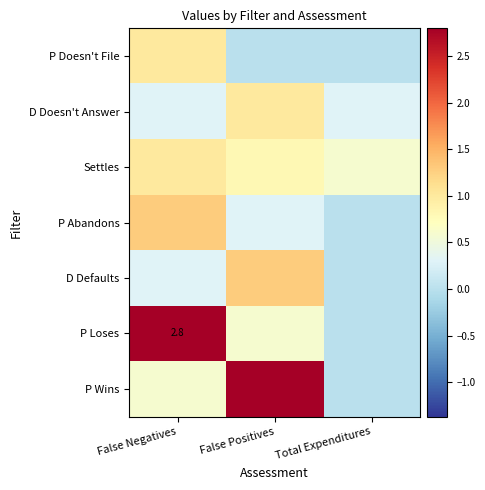

What is the total value across all series at False Positives?

6.8